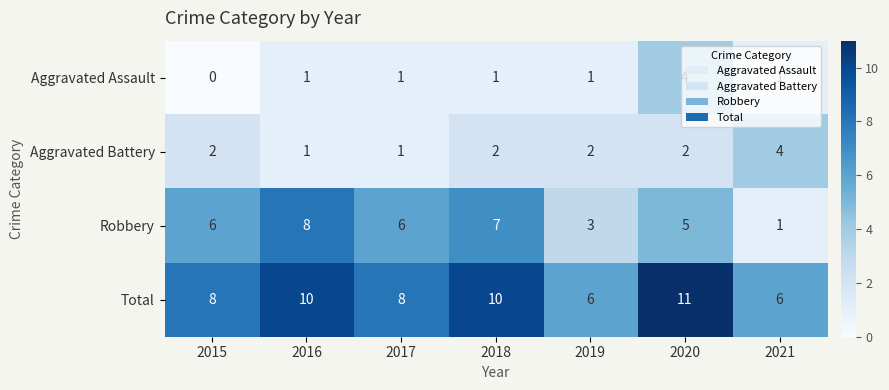

Count the Robbery values in the range 3 to 7.

5